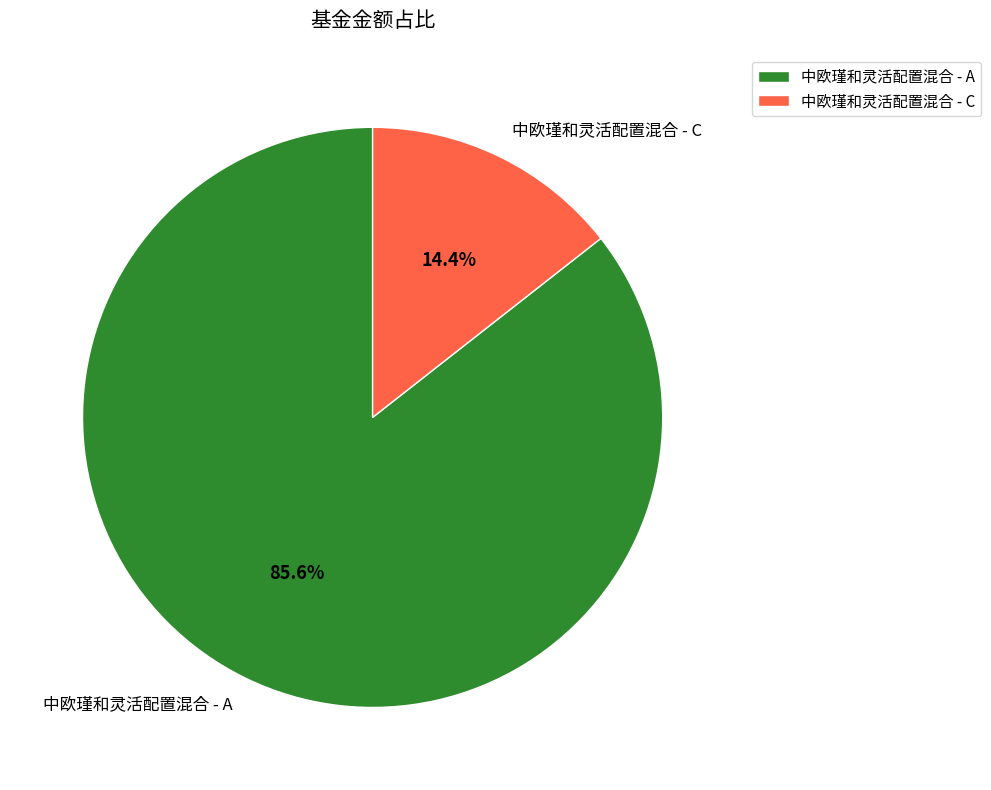

Is it true that 中欧瑾和灵活配置混合 - C is 7% of the pie?

False